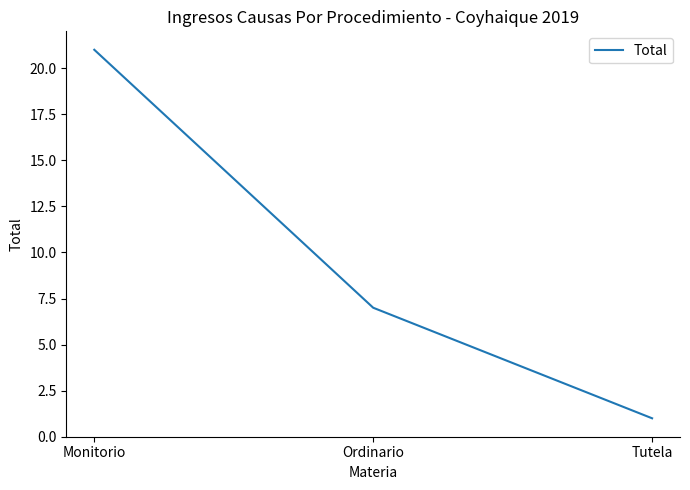

What position from the left is Monitorio?

1